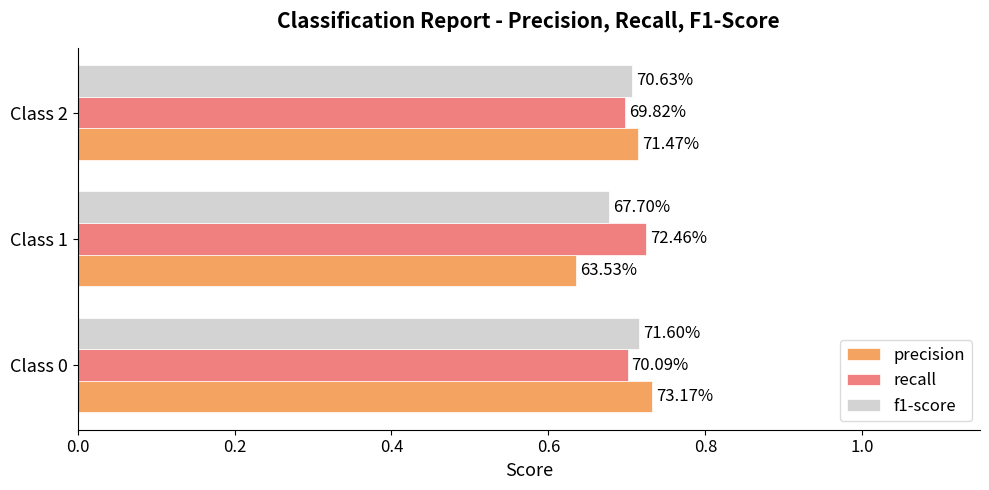

Reading left to right, transcribe all the data shown in this chart.

precision: 0.7	0.6	0.7
recall: 0.7	0.7	0.7
f1-score: 0.7	0.7	0.7